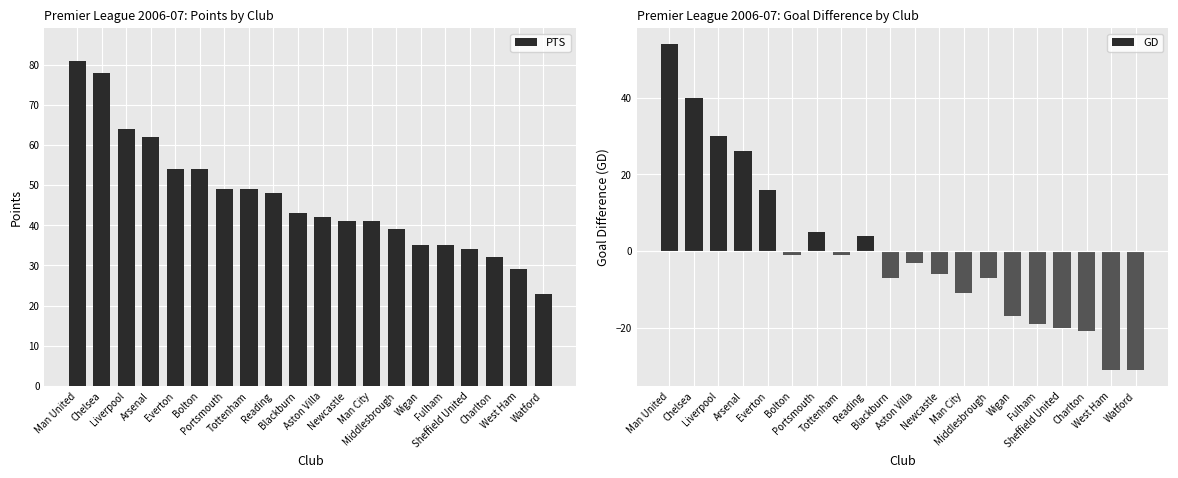

Between Man United and Aston Villa, which series saw the biggest shift?

GD